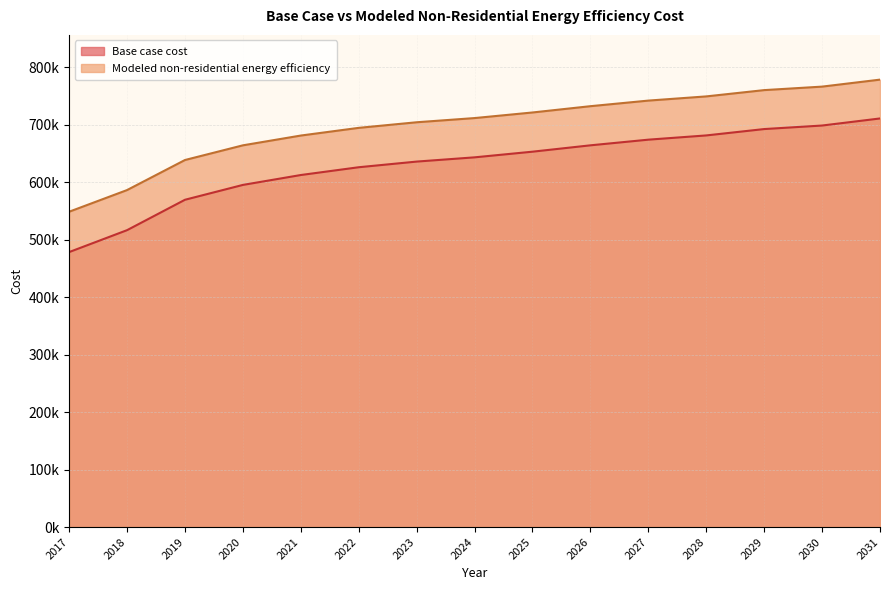

What is the total value across all series at 2022?

1320870.1